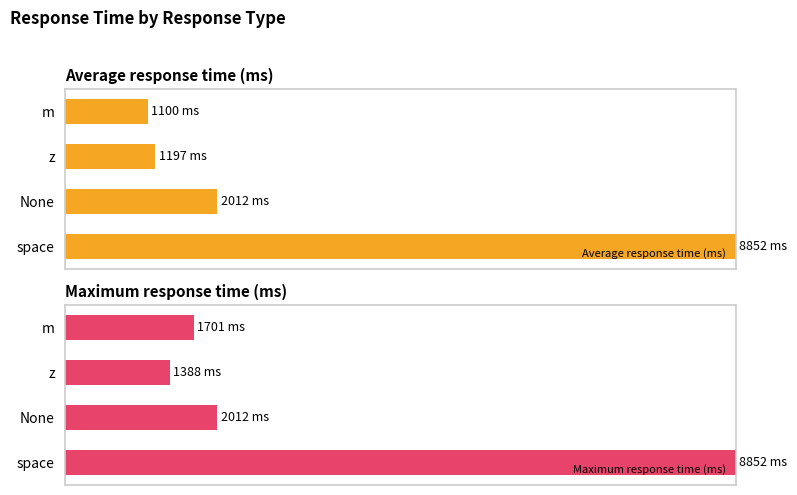

Rank the series by their maximum value, from highest to lowest.

Average response time (ms), Maximum response time (ms)